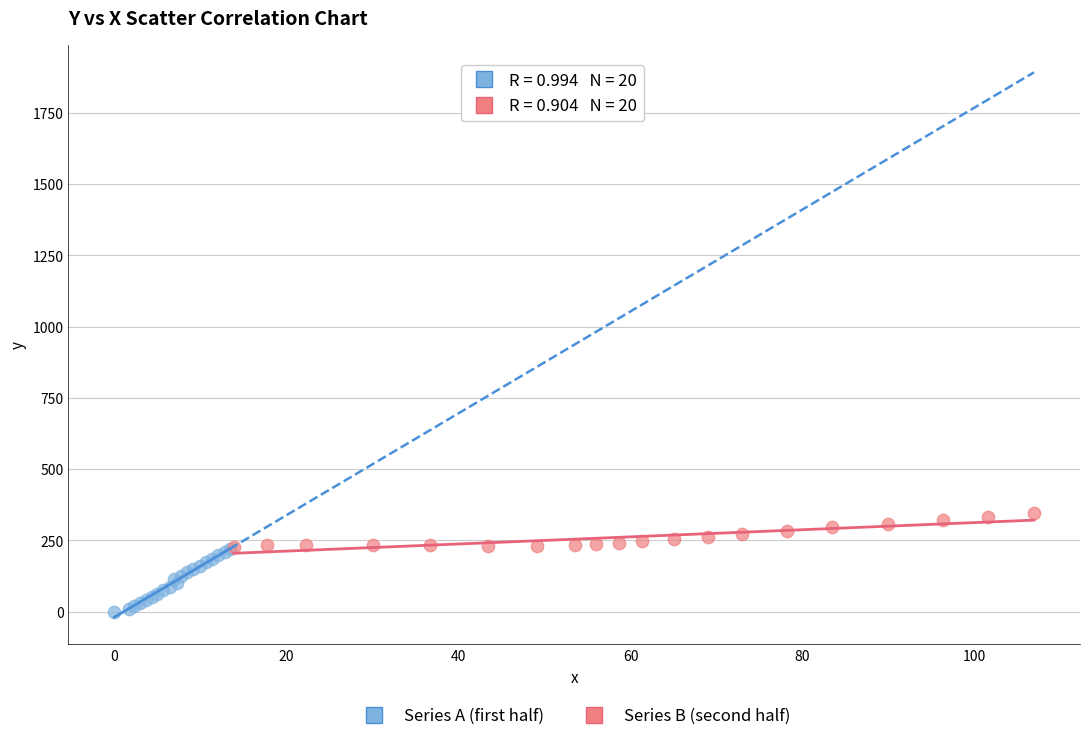

Which series contains the highest Y value?

Series B (second half)